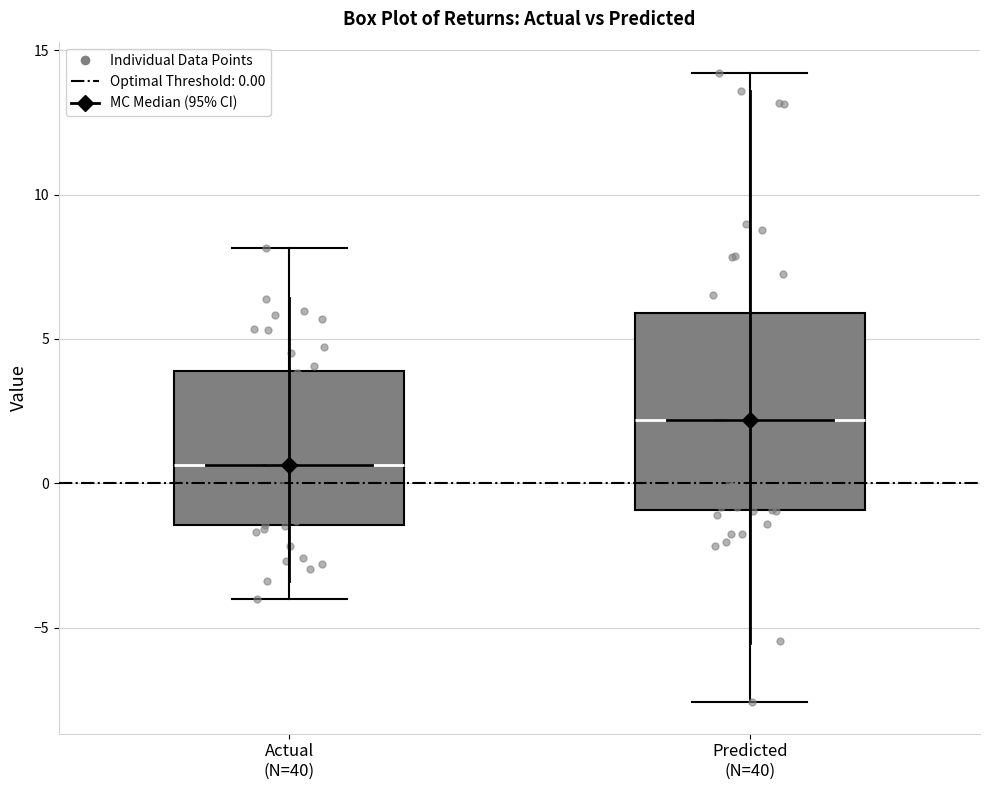

Which box's median line is the lowest?

Actual (N=40)